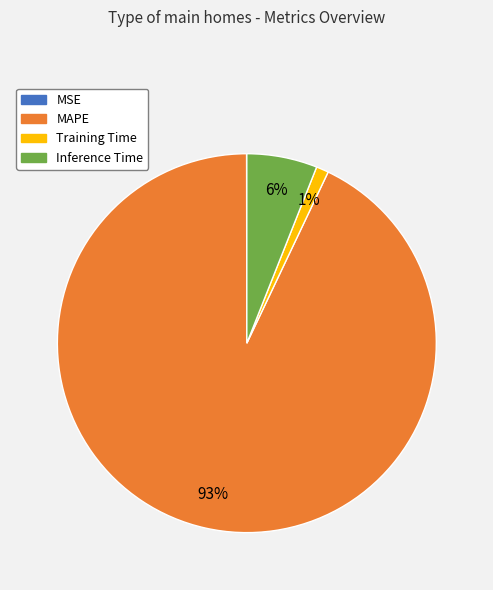

To the nearest percent, what is the difference between the Inference Time and MAPE slice percentages?

87%